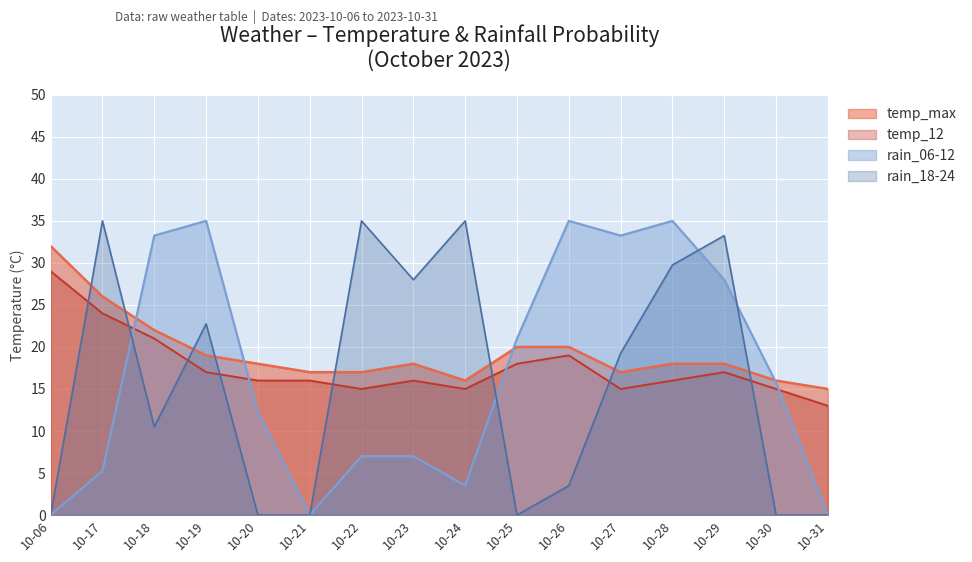

List the series in order of their overall mean, lowest first.

rain_18-24, rain_06-12, temp_12, temp_max